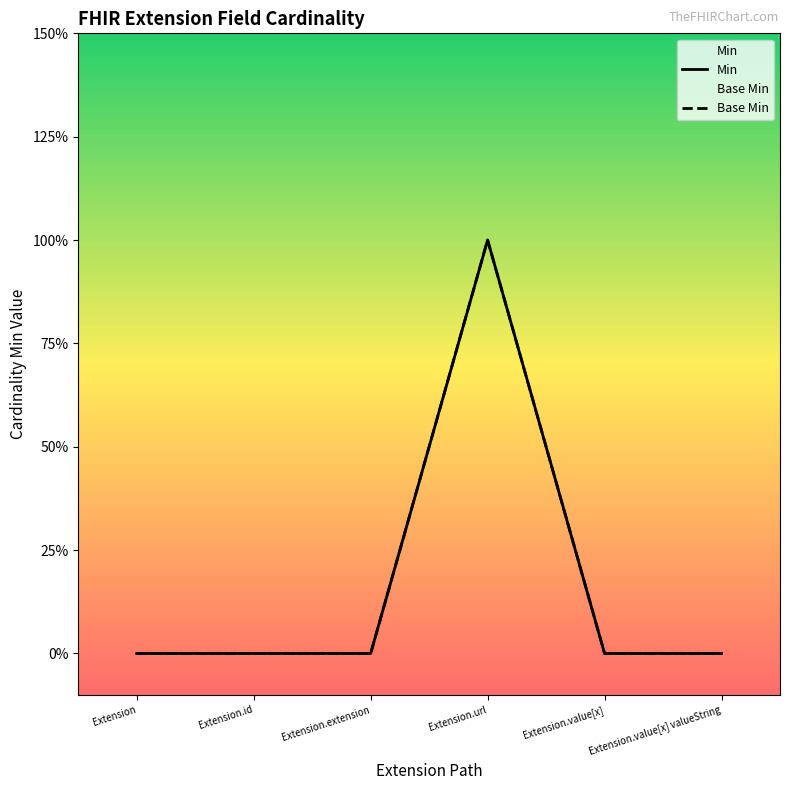

What is the difference between the Base Min values at Extension.url and Extension.id?

1